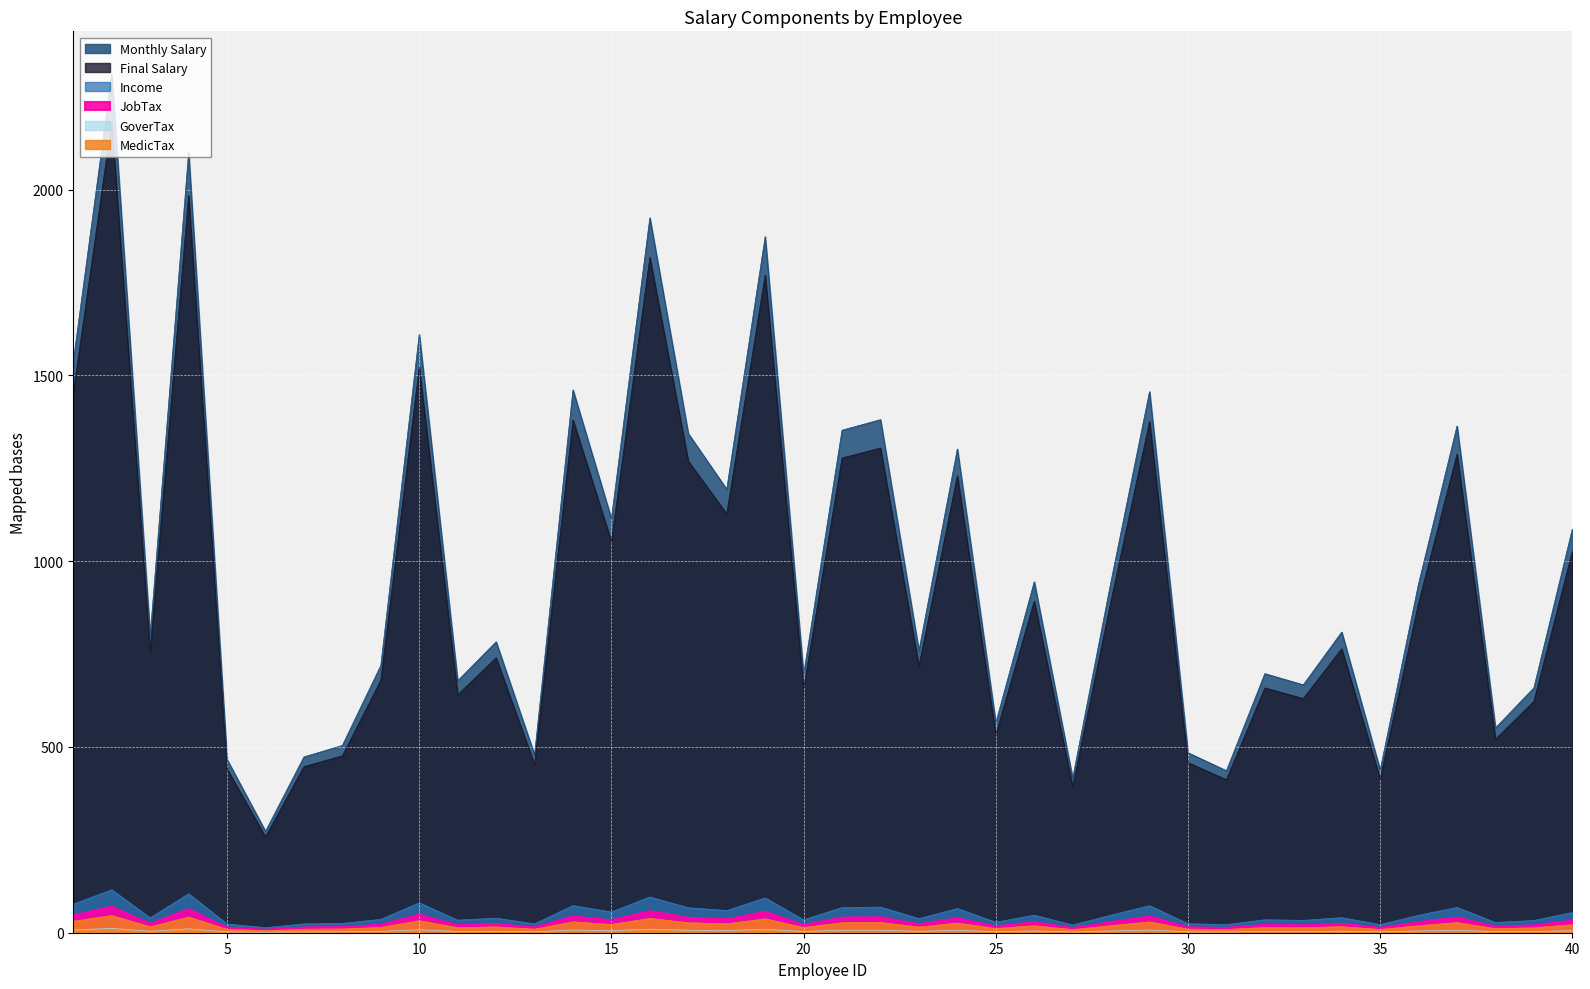

Is it true that MedicTax equals 14.4 at 13?

False